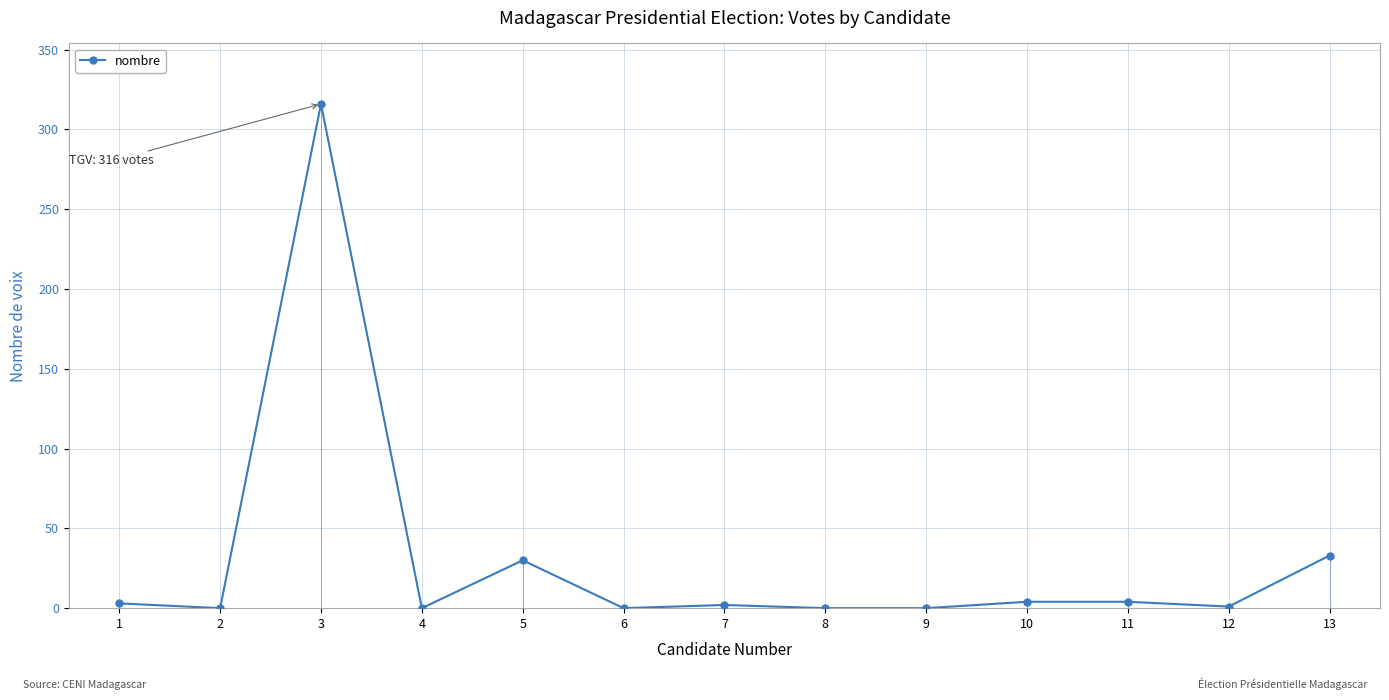

What is the difference between the second highest and minimum values?

33